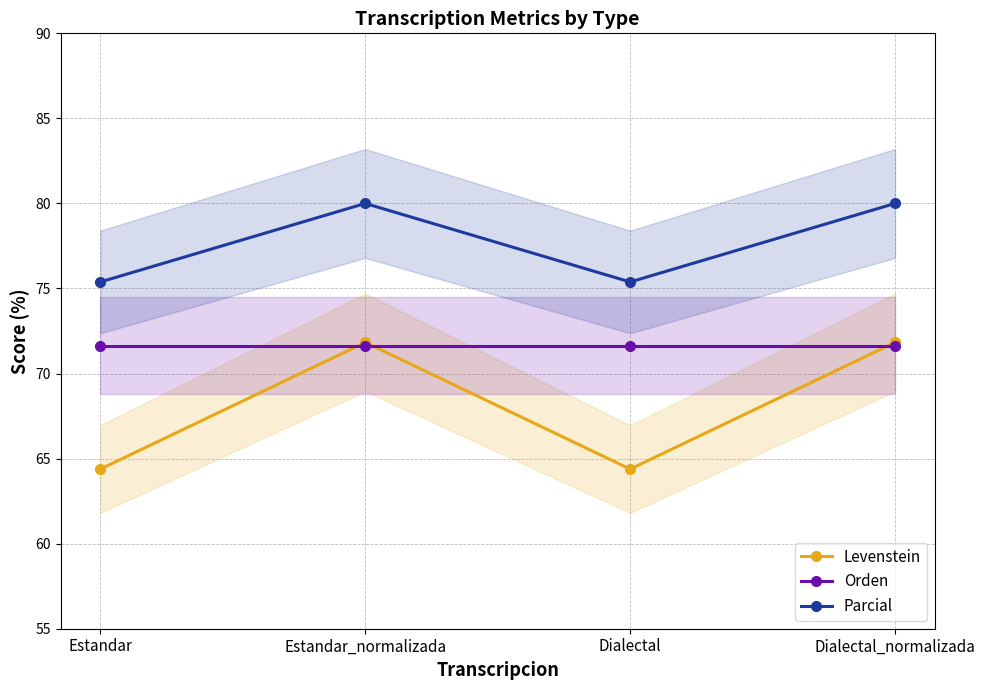

Is the value of Levenstein at Estandar greater than the value of Orden at Estandar?

No